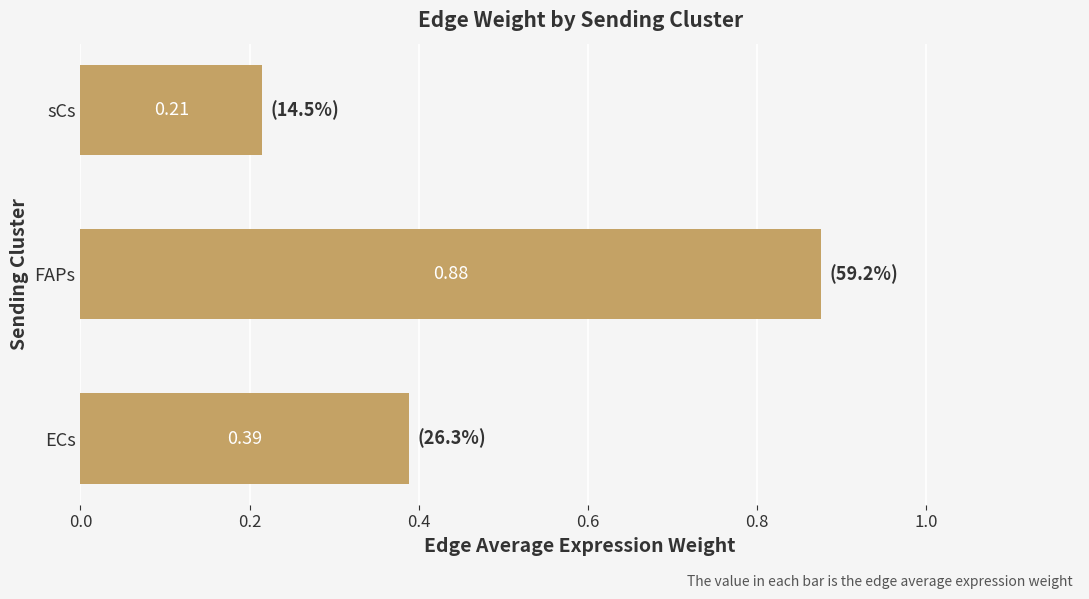

Which category has the lowest value across all series?

sCs